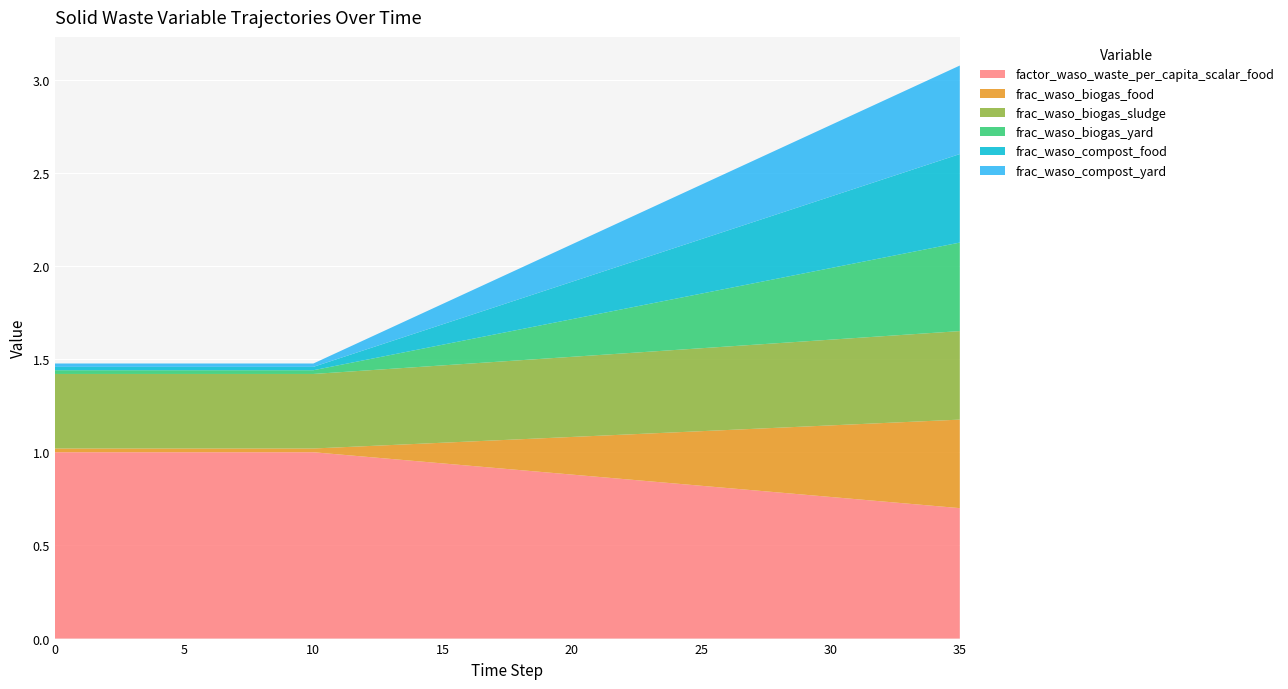

Reading left to right, transcribe all the data shown in this chart.

factor_waso_waste_per_capita_scalar_food: 0=1.0	1=1.0	2=1.0	3=1.0	4=1.0	5=1.0	6=1.0	7=1.0	8=1.0	9=1.0	10=1.0	11=1.0	12=1.0	13=1.0	14=1.0	15=0.9	16=0.9	17=0.9	18=0.9	19=0.9	20=0.9	21=0.9	22=0.9	23=0.8	24=0.8	25=0.8	26=0.8	27=0.8	28=0.8	29=0.8	30=0.8	31=0.7	32=0.7	33=0.7	34=0.7	35=0.7
frac_waso_biogas_food: 0=0.0	1=0.0	2=0.0	3=0.0	4=0.0	5=0.0	6=0.0	7=0.0	8=0.0	9=0.0	10=0.0	11=0.0	12=0.1	13=0.1	14=0.1	15=0.1	16=0.1	17=0.1	18=0.2	19=0.2	20=0.2	21=0.2	22=0.2	23=0.3	24=0.3	25=0.3	26=0.3	27=0.3	28=0.3	29=0.4	30=0.4	31=0.4	32=0.4	33=0.4	34=0.5	35=0.5
frac_waso_biogas_sludge: 0=0.4	1=0.4	2=0.4	3=0.4	4=0.4	5=0.4	6=0.4	7=0.4	8=0.4	9=0.4	10=0.4	11=0.4	12=0.4	13=0.4	14=0.4	15=0.4	16=0.4	17=0.4	18=0.4	19=0.4	20=0.4	21=0.4	22=0.4	23=0.4	24=0.4	25=0.4	26=0.4	27=0.5	28=0.5	29=0.5	30=0.5	31=0.5	32=0.5	33=0.5	34=0.5	35=0.5
frac_waso_biogas_yard: 0=0.0	1=0.0	2=0.0	3=0.0	4=0.0	5=0.0	6=0.0	7=0.0	8=0.0	9=0.0	10=0.0	11=0.0	12=0.1	13=0.1	14=0.1	15=0.1	16=0.1	17=0.1	18=0.2	19=0.2	20=0.2	21=0.2	22=0.2	23=0.3	24=0.3	25=0.3	26=0.3	27=0.3	28=0.3	29=0.4	30=0.4	31=0.4	32=0.4	33=0.4	34=0.5	35=0.5
frac_waso_compost_food: 0=0.0	1=0.0	2=0.0	3=0.0	4=0.0	5=0.0	6=0.0	7=0.0	8=0.0	9=0.0	10=0.0	11=0.0	12=0.1	13=0.1	14=0.1	15=0.1	16=0.1	17=0.1	18=0.2	19=0.2	20=0.2	21=0.2	22=0.2	23=0.3	24=0.3	25=0.3	26=0.3	27=0.3	28=0.3	29=0.4	30=0.4	31=0.4	32=0.4	33=0.4	34=0.5	35=0.5
frac_waso_compost_yard: 0=0.0	1=0.0	2=0.0	3=0.0	4=0.0	5=0.0	6=0.0	7=0.0	8=0.0	9=0.0	10=0.0	11=0.0	12=0.1	13=0.1	14=0.1	15=0.1	16=0.1	17=0.1	18=0.2	19=0.2	20=0.2	21=0.2	22=0.2	23=0.3	24=0.3	25=0.3	26=0.3	27=0.3	28=0.3	29=0.4	30=0.4	31=0.4	32=0.4	33=0.4	34=0.5	35=0.5